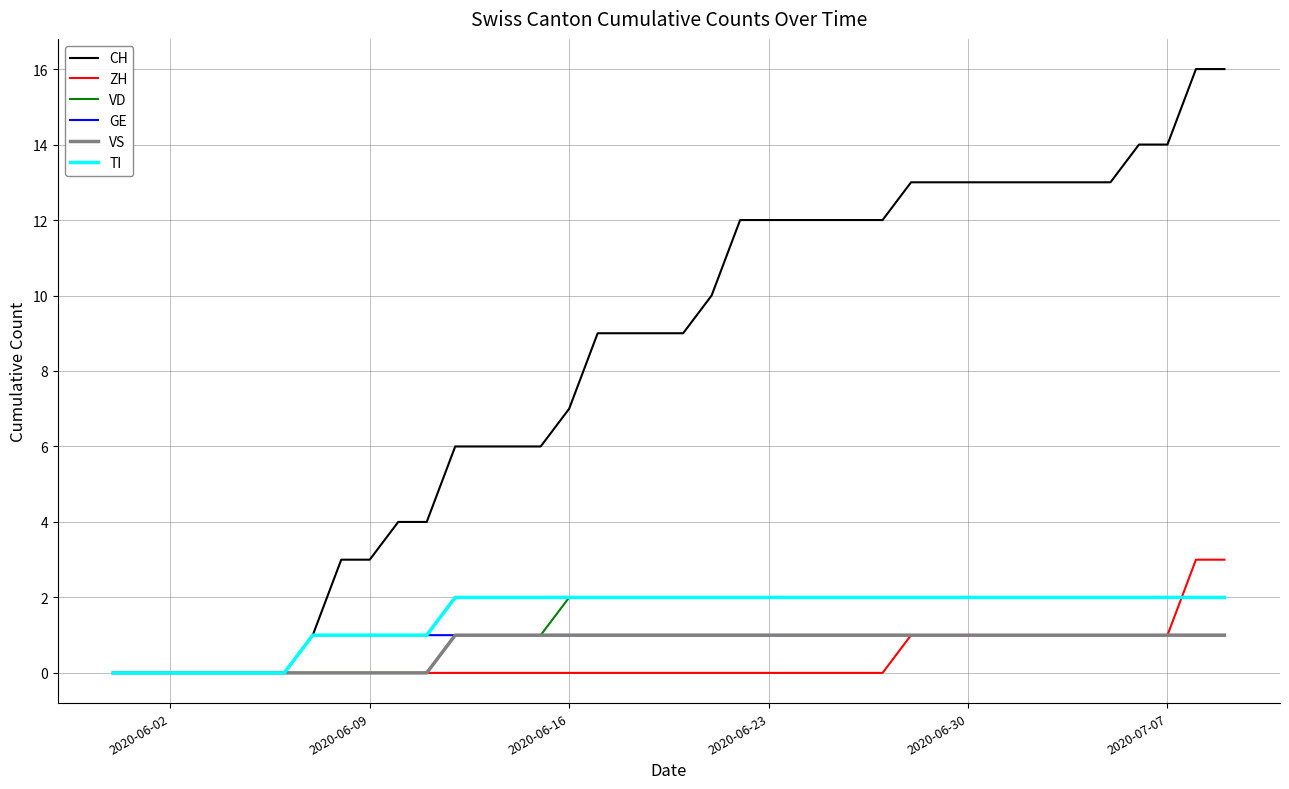

What is the greatest value displayed?

16